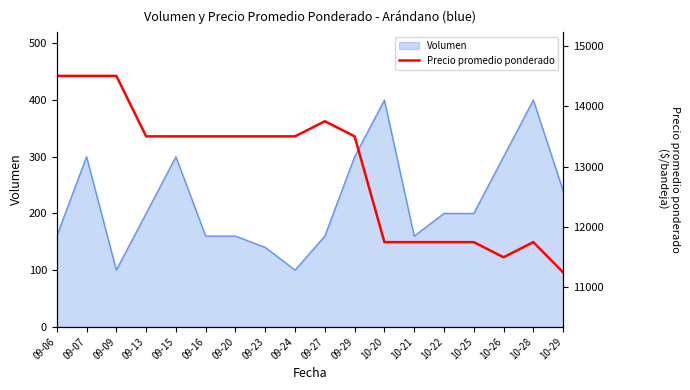

Reading left to right, extract all data points from this chart.

09-06=14500	09-07=14500	09-09=14500	09-13=13500	09-15=13500	09-16=13500	09-20=13500	09-23=13500	09-24=13500	09-27=13750	09-29=13500	10-20=11750	10-21=11750	10-22=11750	10-25=11750	10-26=11500	10-28=11750	10-29=11250